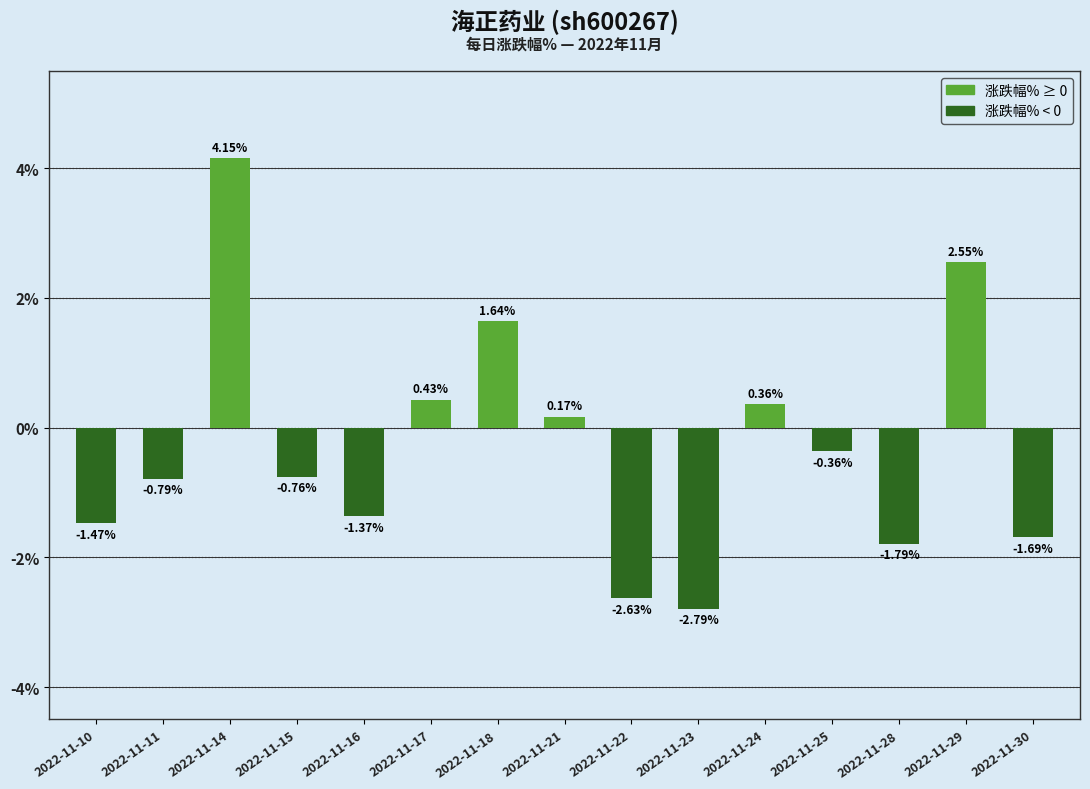

At which category does the chart reach its peak across all series?

2022-11-14